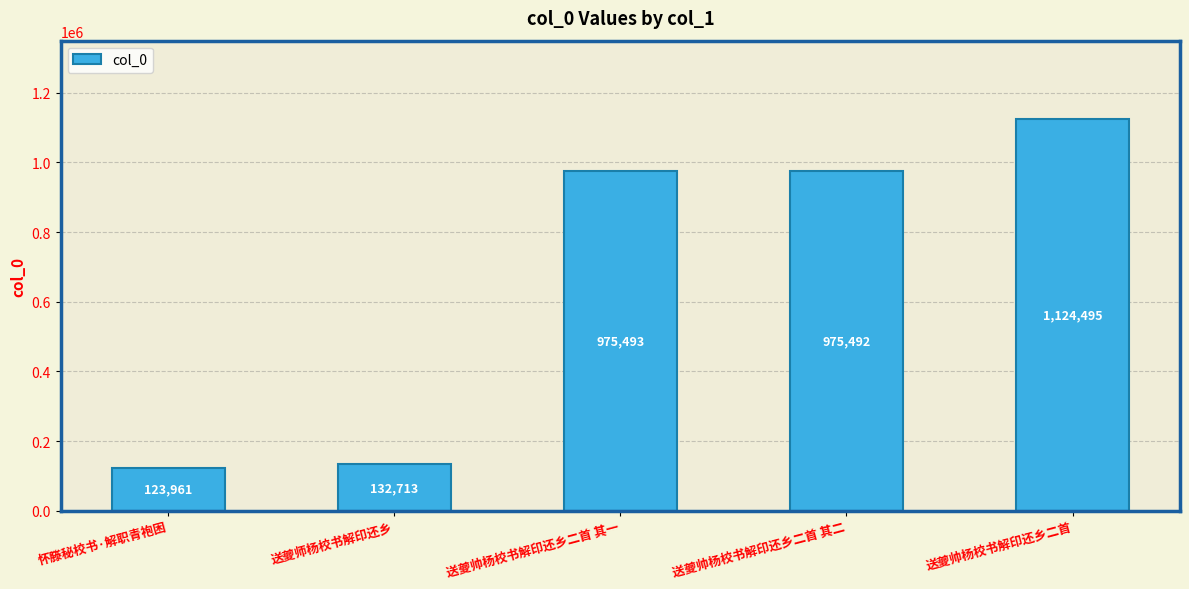

What position from the left is 送夔帅杨校书解印还乡二首 其一?

3